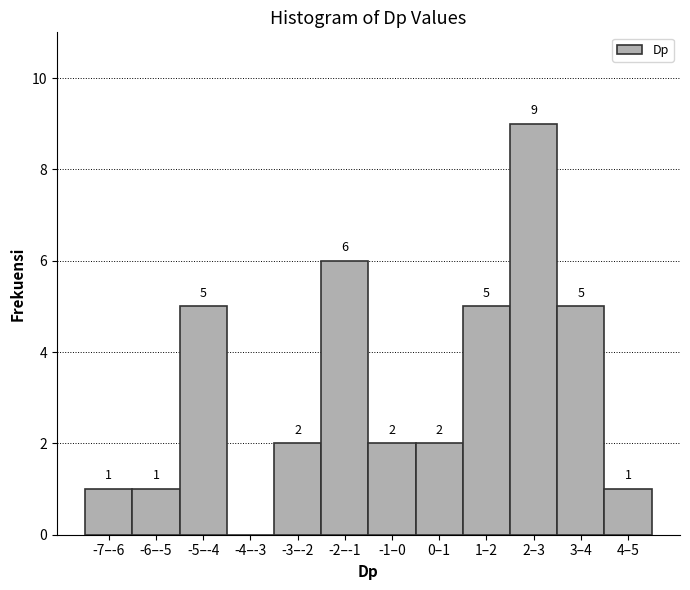

Reading right to left, extract all data points from this chart.

4–5=1	3–4=5	2–3=9	1–2=5	0–1=2	-1–0=2	-2–-1=6	-3–-2=2	-4–-3=0	-5–-4=5	-6–-5=1	-7–-6=1